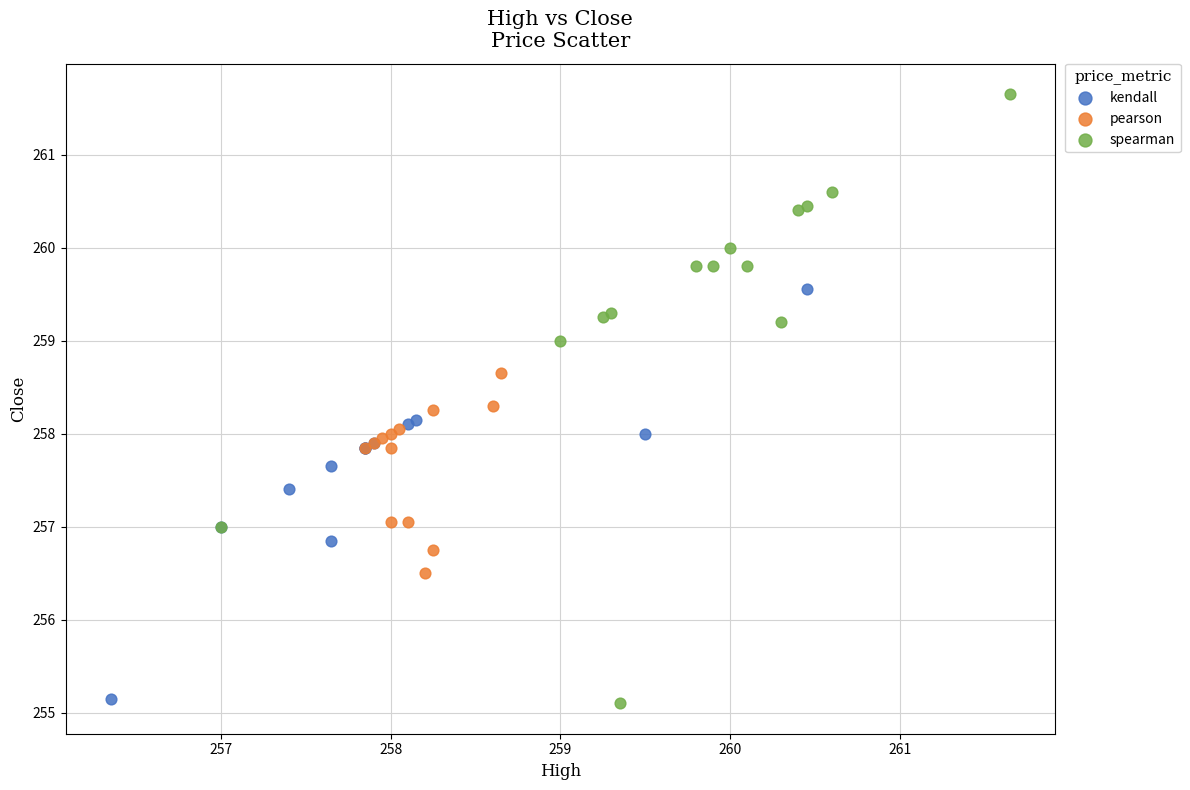

Which series reaches the maximum Y coordinate?

spearman